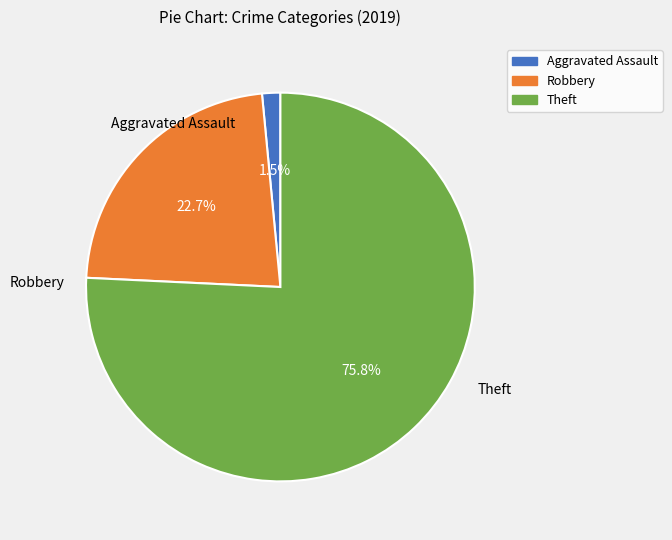

Which slice represents more than half of the pie?

Theft